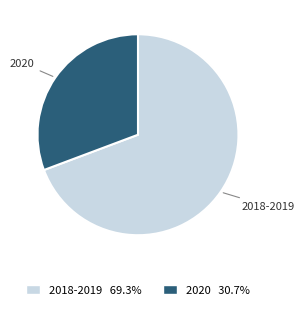

Does any single category account for the majority?

Yes